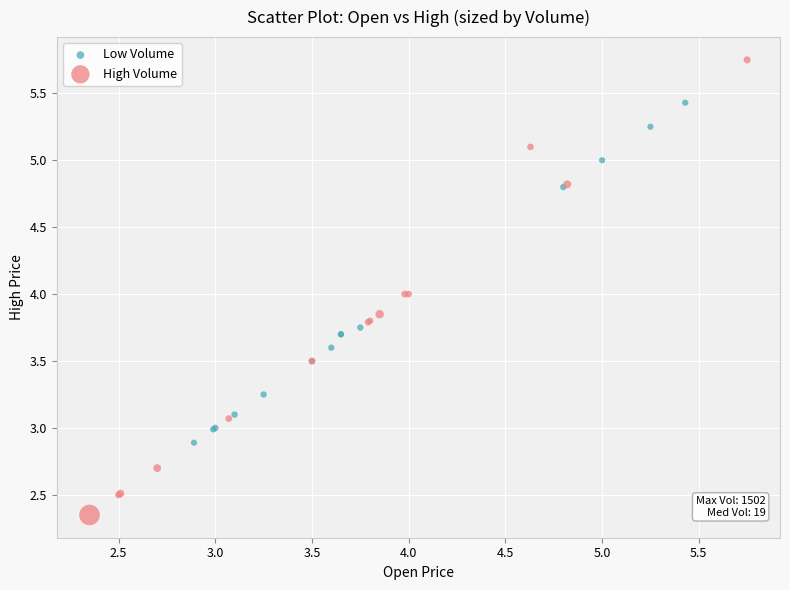

Which series contains the lowest Y value?

High Volume